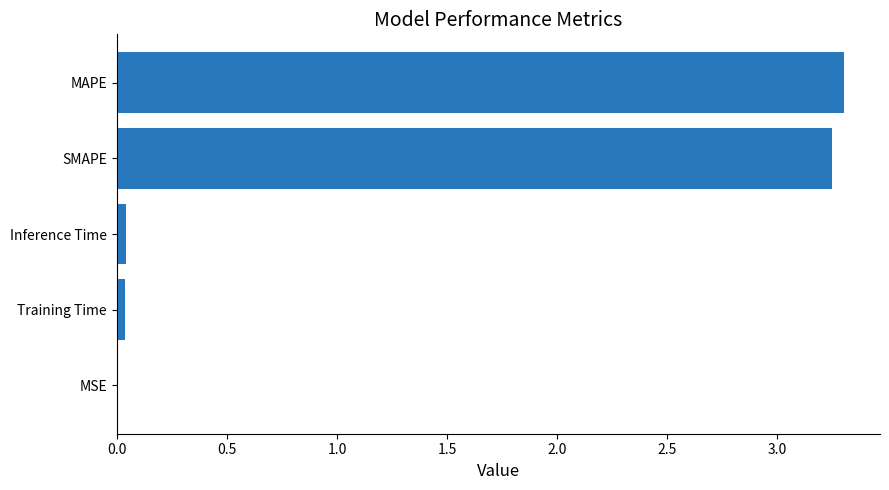

The chart shows a value of 2.1 at SMAPE. True or false?

False